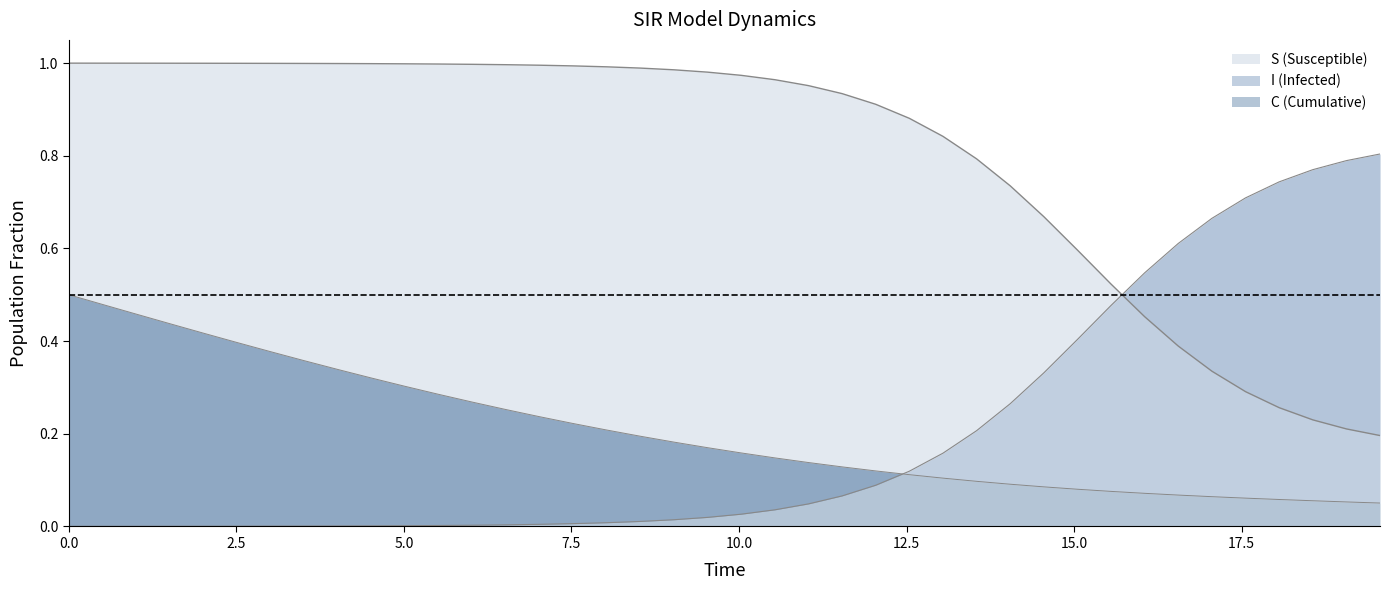

At how many categories does at least one series exceed 0?

40